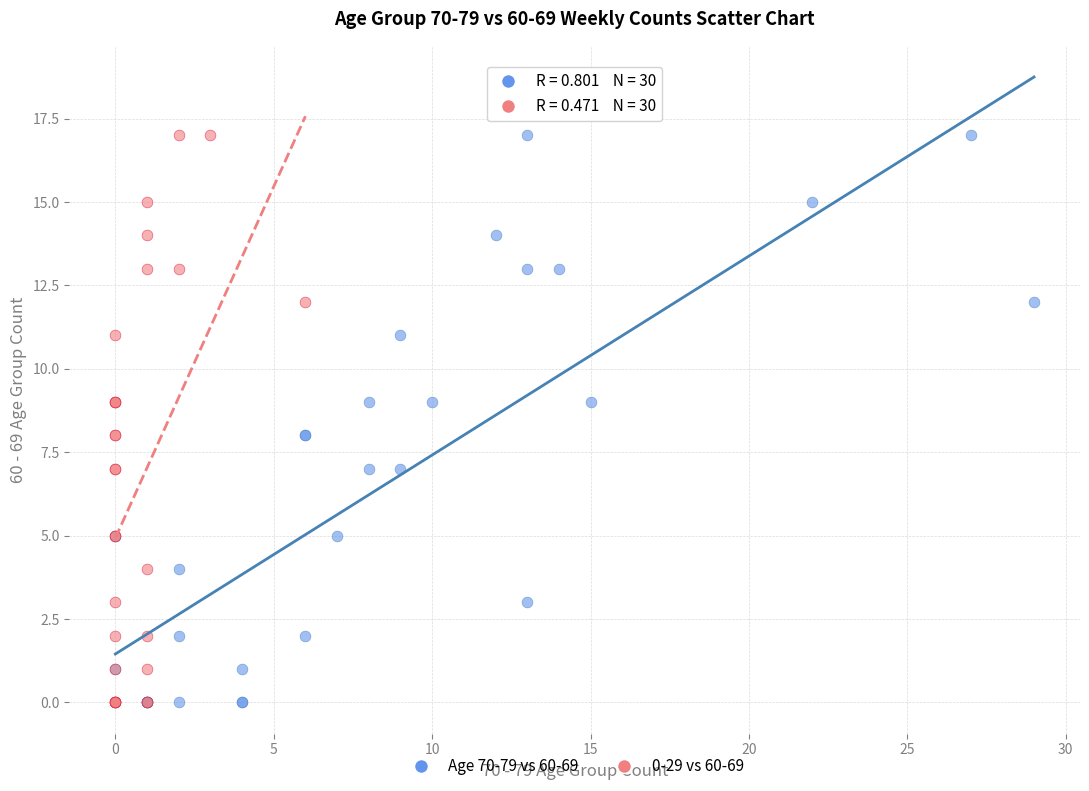

What are all the series names shown in the legend?

Age 70-79 vs 60-69, 0-29 vs 60-69